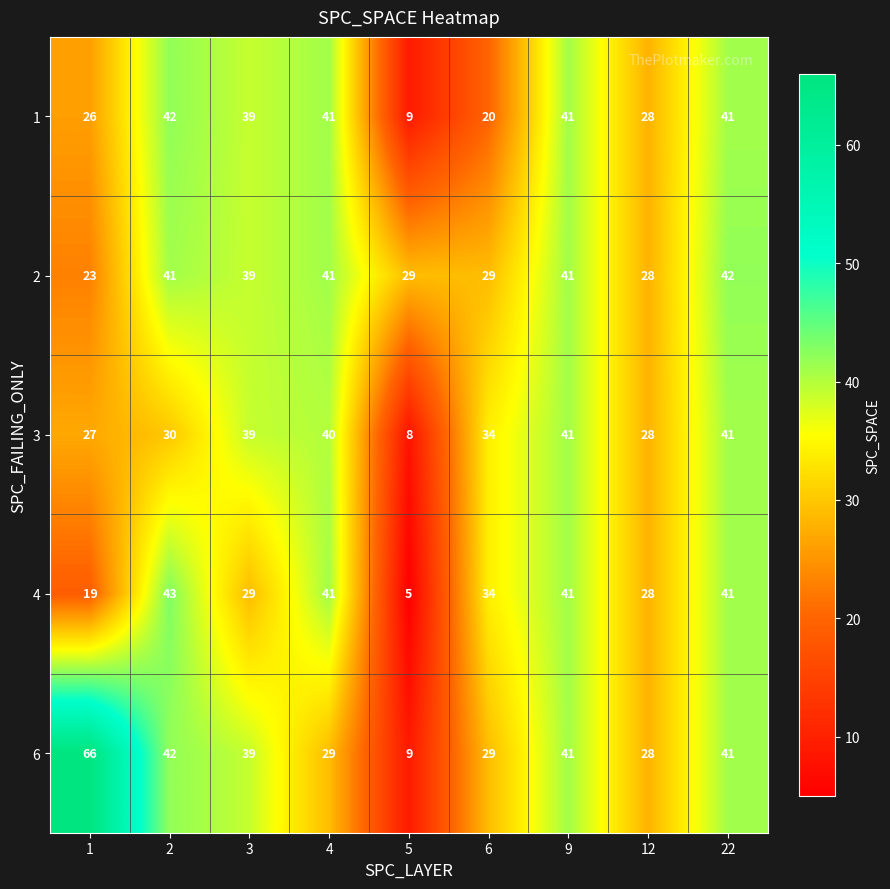

Which label corresponds to the smallest value in the chart?

5